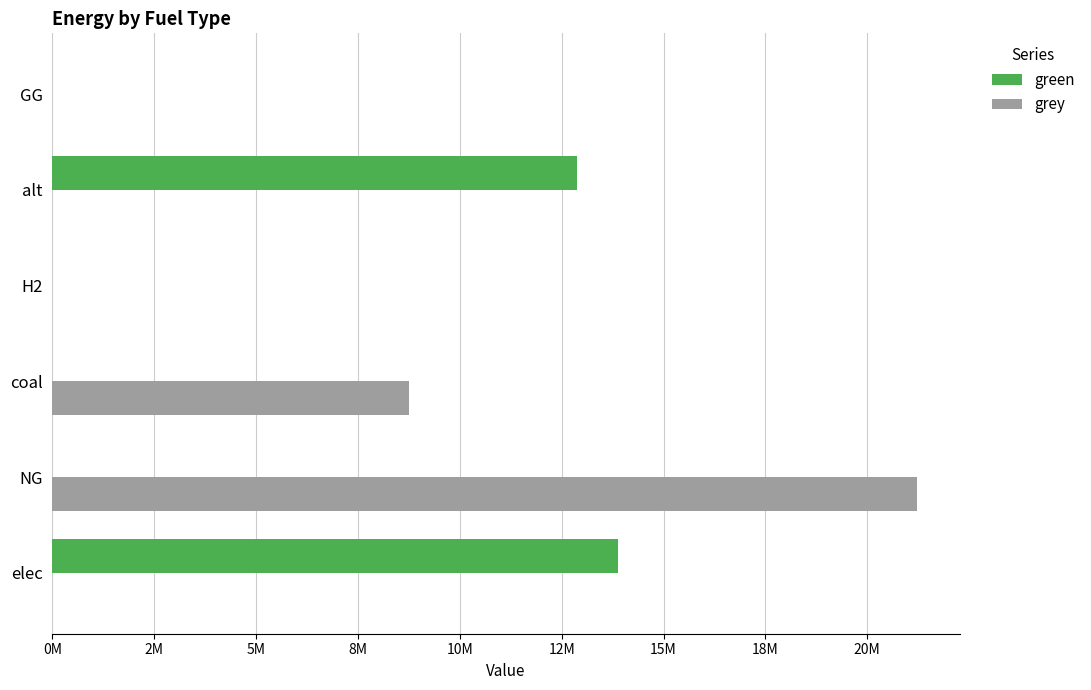

Which category has the highest value in the grey series?

NG